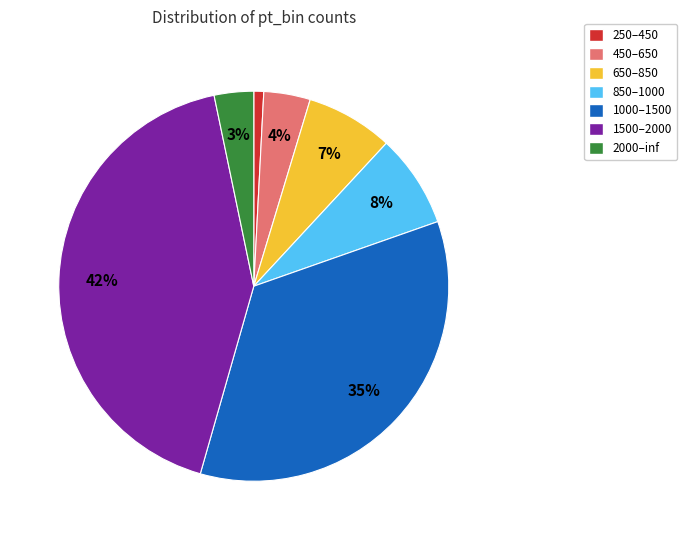

What percentage is the 1000–1500 slice, to the nearest percent?

35%